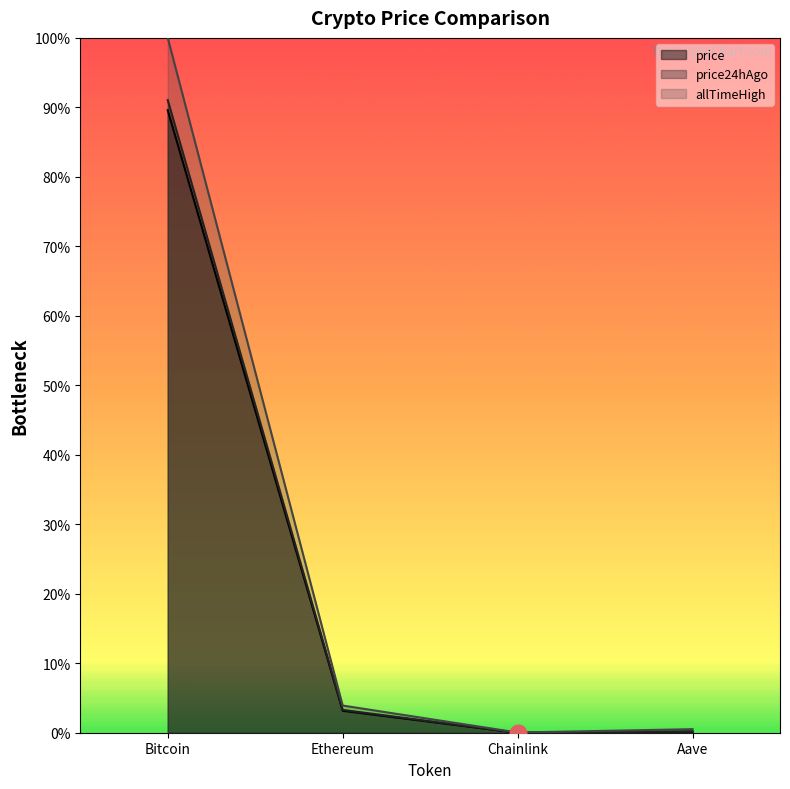

Reading left to right, transcribe all the data shown in this chart.

price: 0.9	0.0	0.0	0.0
price24hAgo: 0.9	0.0	0.0	0.0
allTimeHigh: 1.0	0.0	0.0	0.0